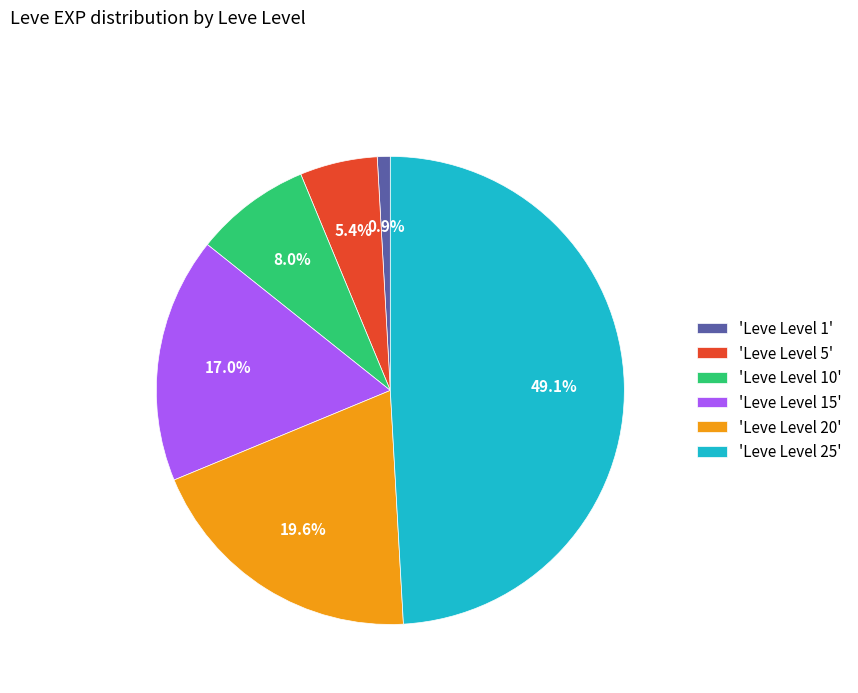

Rank the categories by value from highest to lowest.

'Leve Level 25', 'Leve Level 20', 'Leve Level 15', 'Leve Level 10', 'Leve Level 5', 'Leve Level 1'